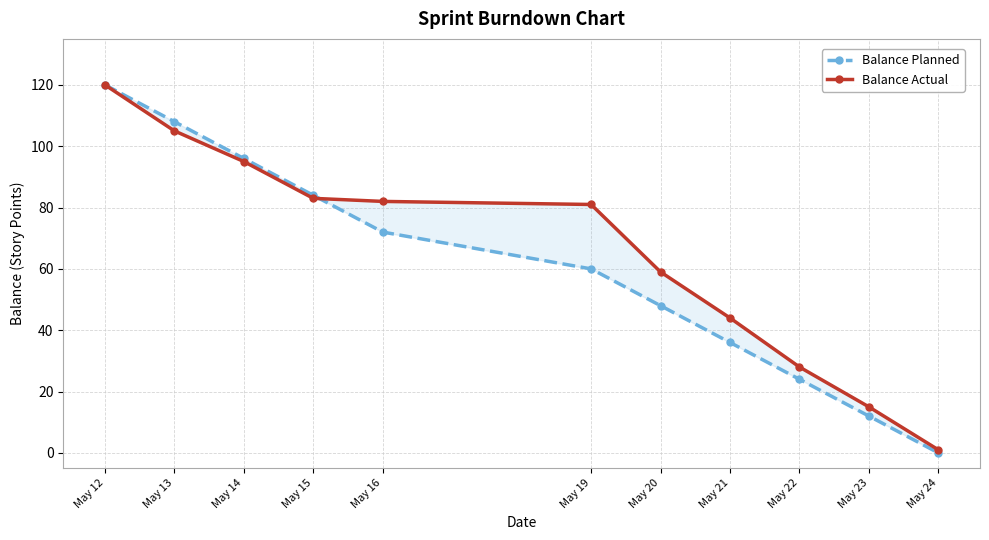

What is the difference between the highest and lowest values at May 22?

4